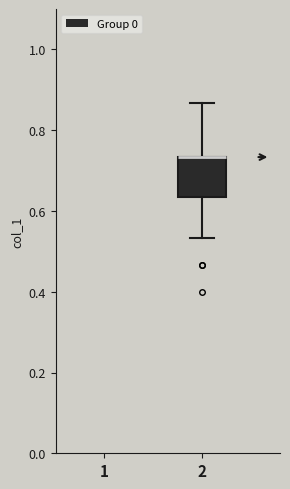

Where is the upper edge of the box at x = 2 on the y-axis? The values are not printed on the chart, so give them approximately, as read against the axis.

0.74